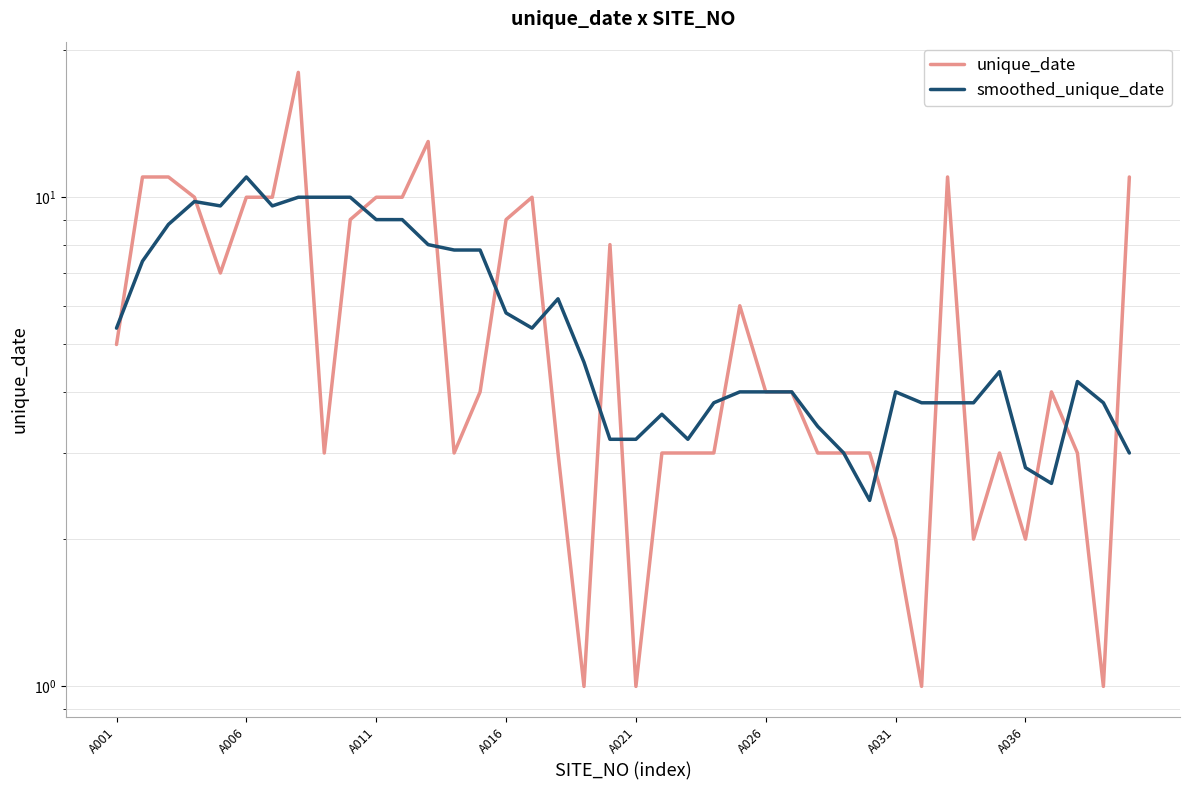

What is the total value across all series at 22?

6.2